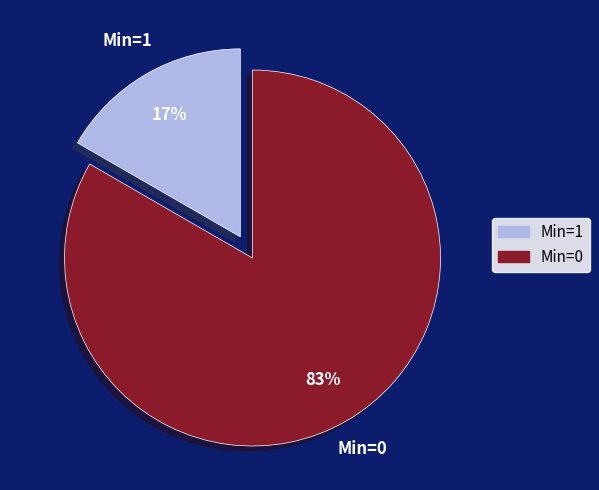

Is there a majority slice in this chart?

Yes